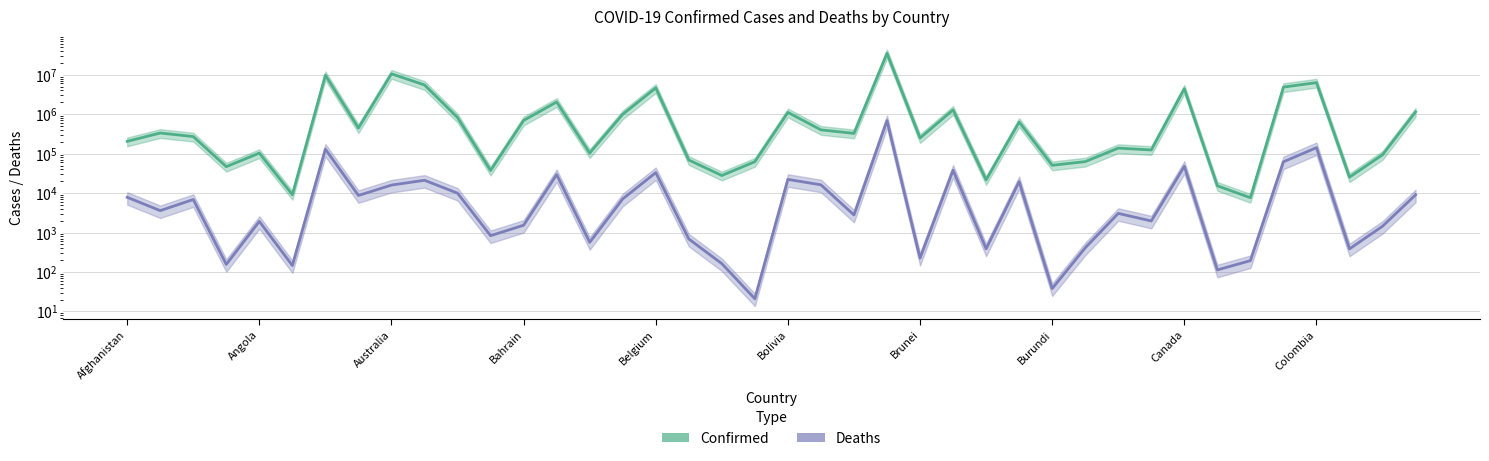

At which label is Deaths closest to 344428?

Colombia